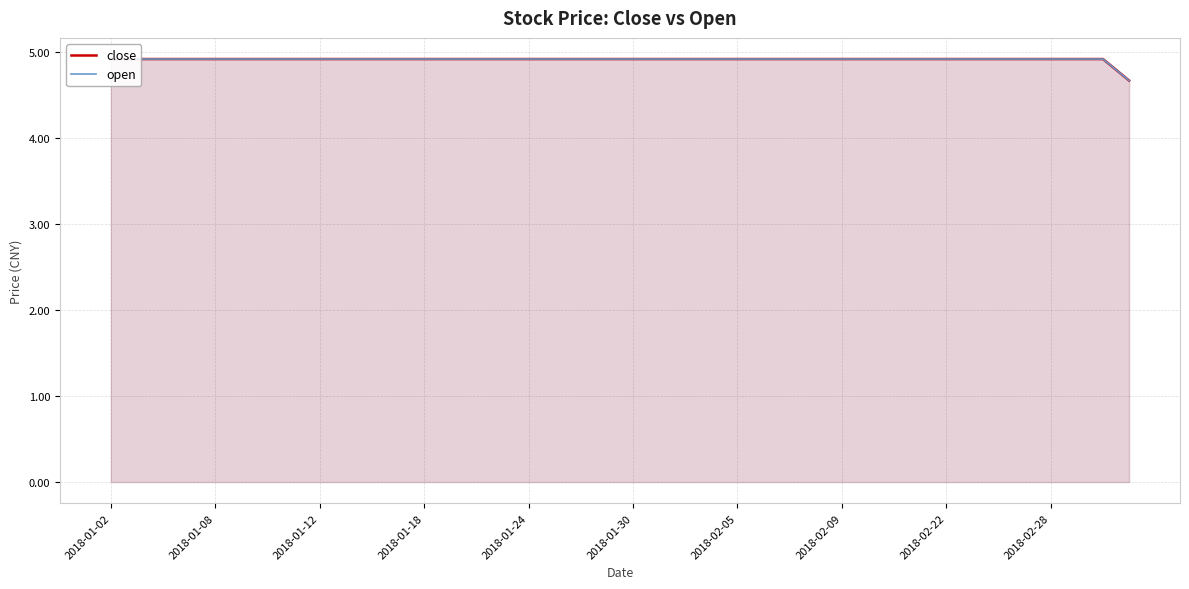

The value of open at 23 is 7.3. True or false?

False